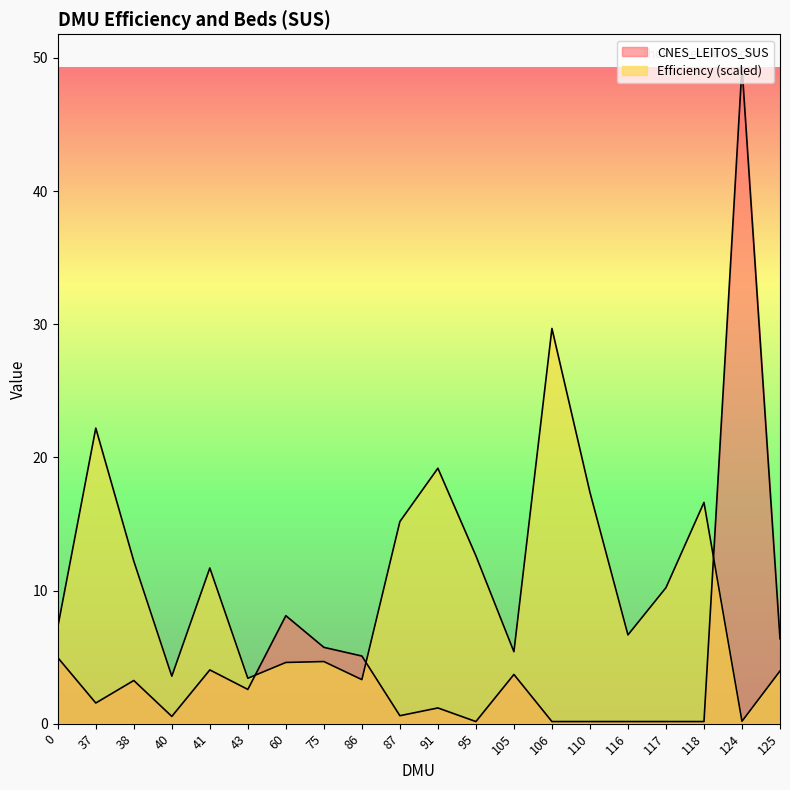

Where is CNES_LEITOS_SUS nearest to the value 24?

60